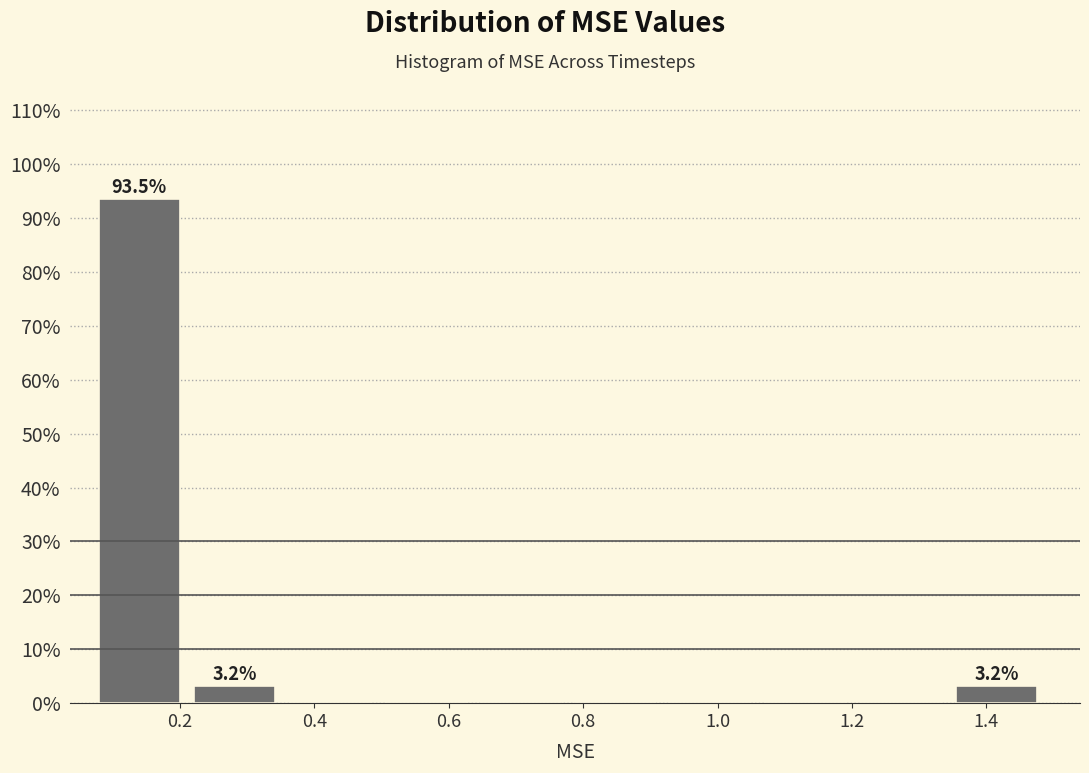

Over which range of the x-axis is the bar tallest?

0.08 to 0.22